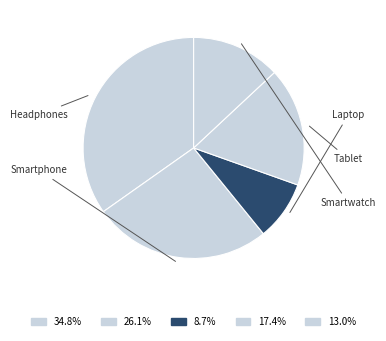

Count the number of slices in the pie.

5